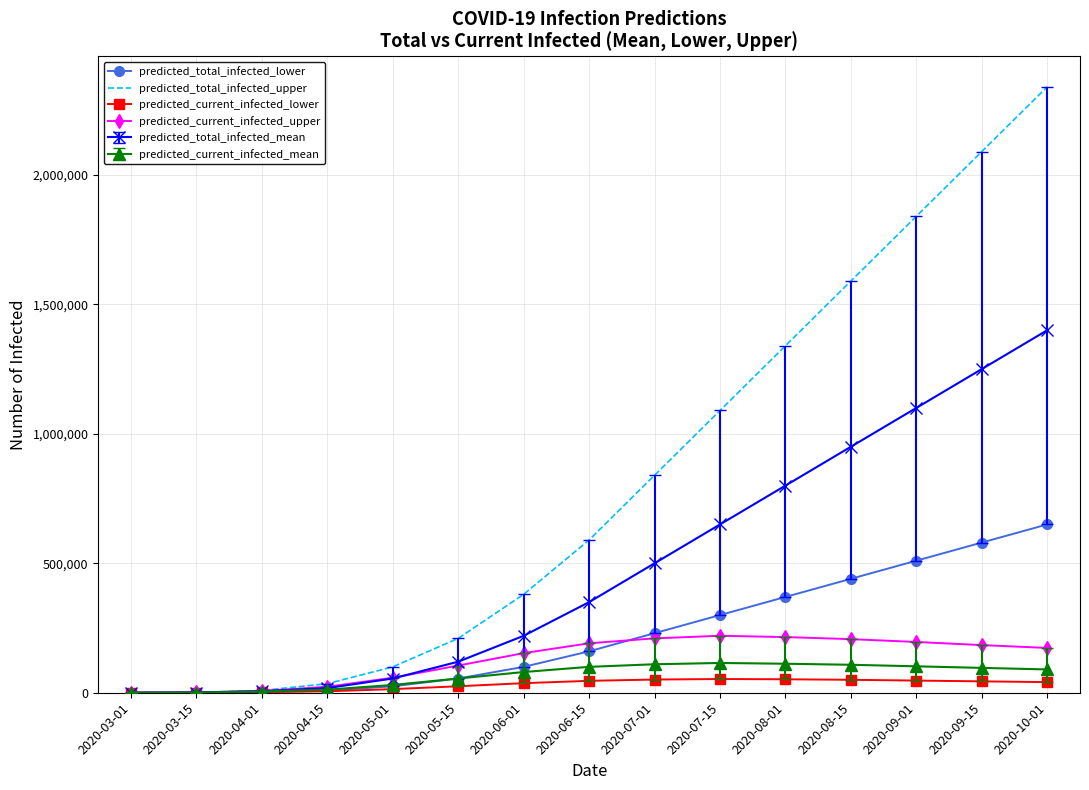

Count the number of categories in the chart.

15